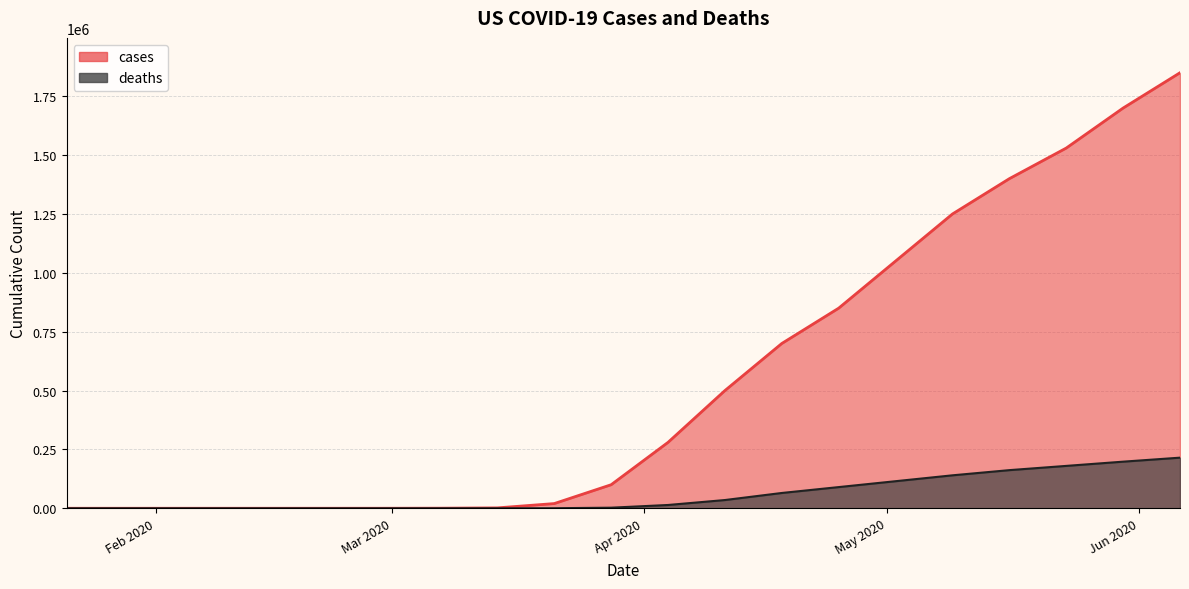

True or false: deaths and cases cross at least once.

False